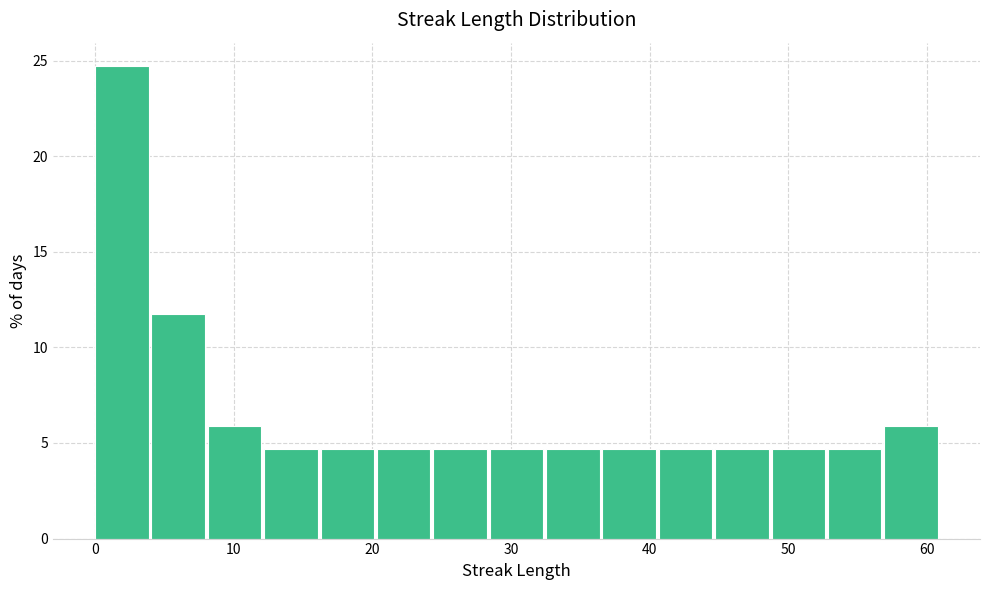

Which range on the x-axis has the tallest bar?

0 to 4